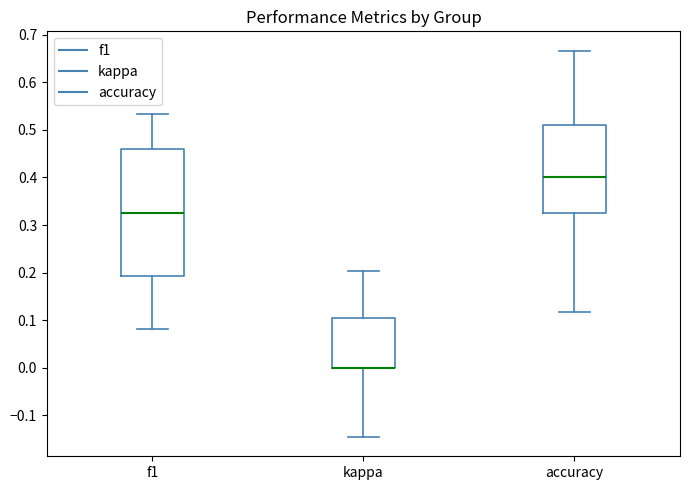

Which box is the tallest, from its lower edge to its upper edge?

f1